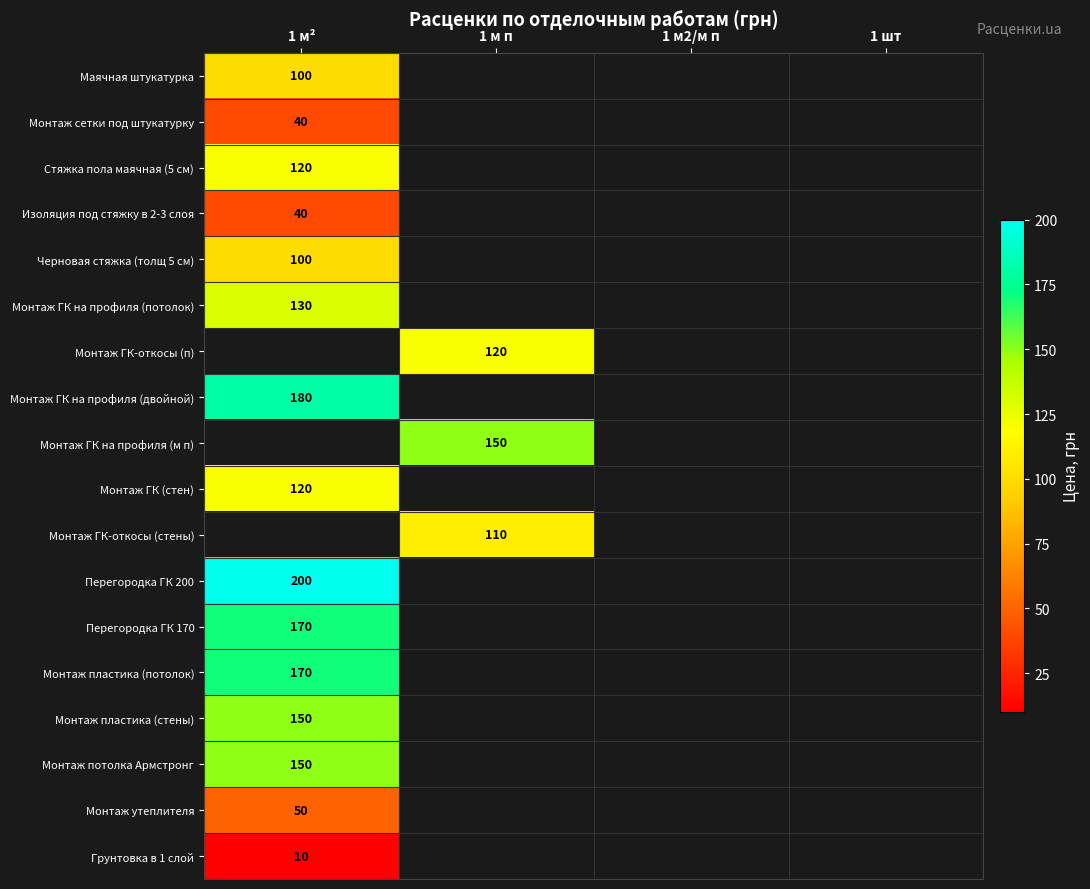

Is it true that Маячная штукатурка equals 100 at 1 м²?

True